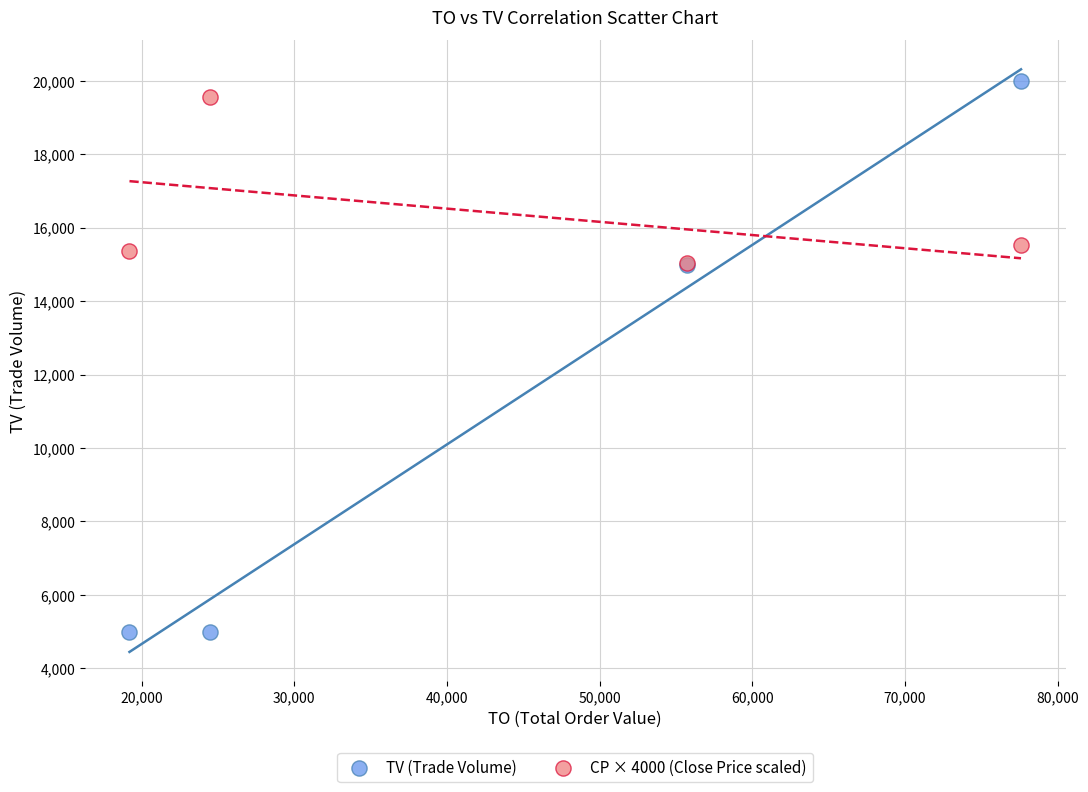

What are all the series names shown in the legend?

TV (Trade Volume), CP × 4000 (Close Price scaled)